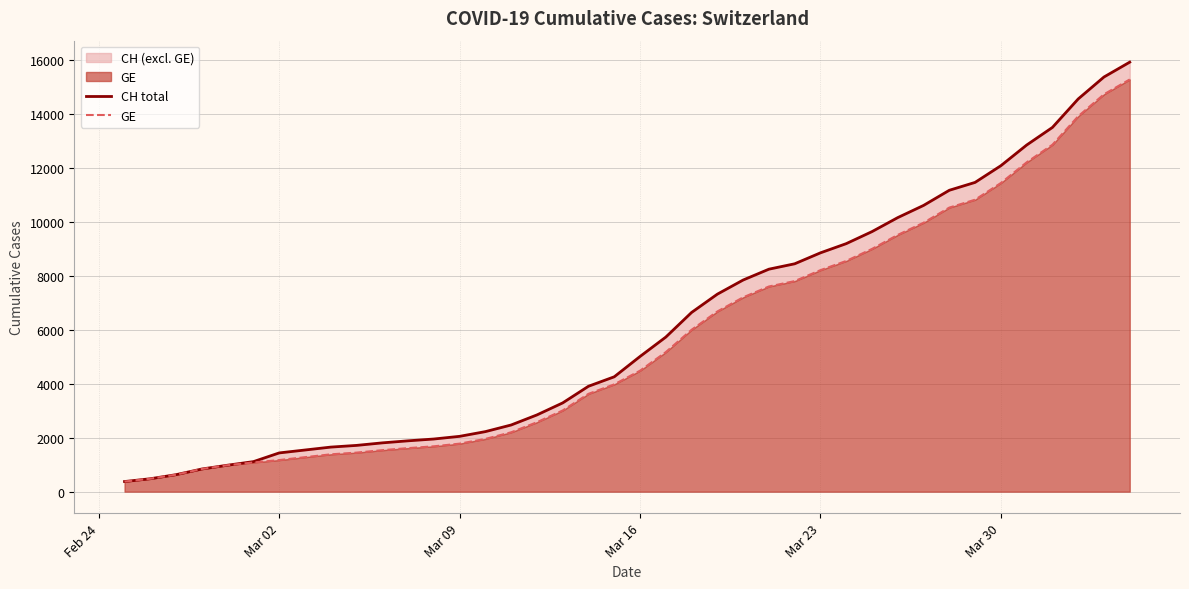

What is the value of the CH total point at the 27th from the left?

8449